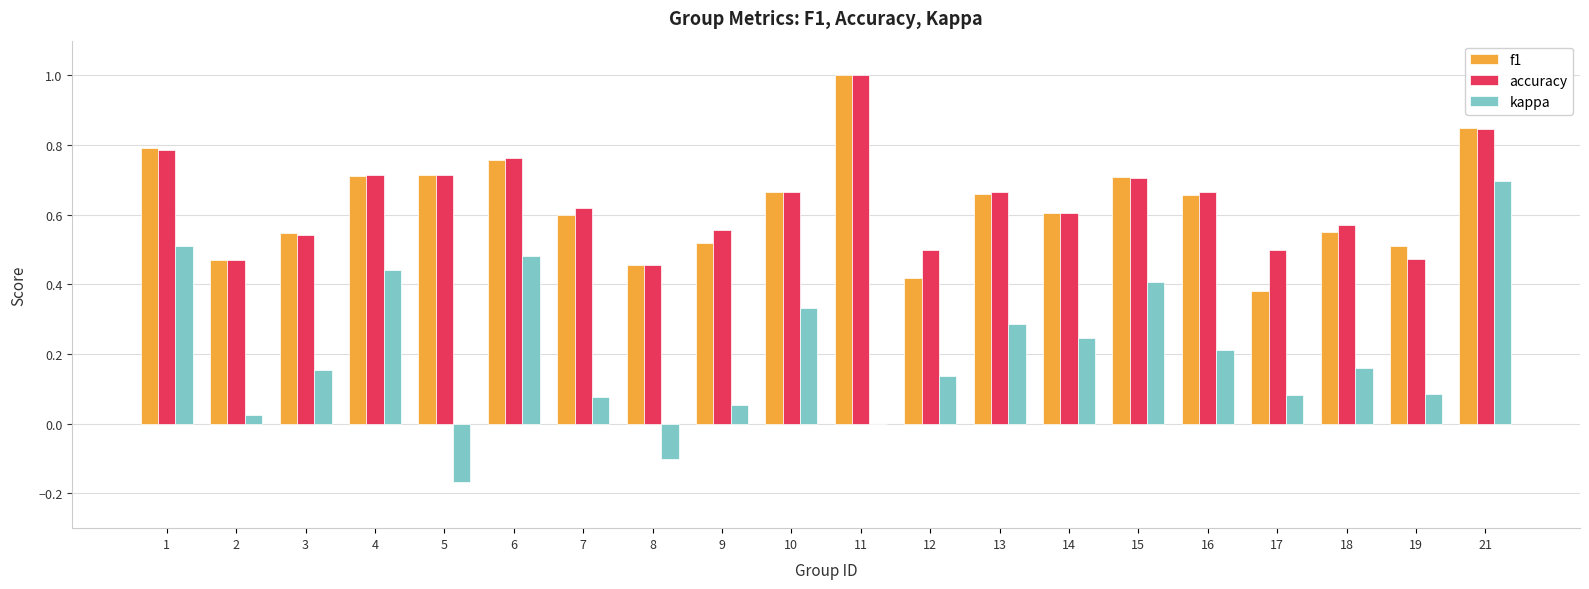

How many series are shown in this chart?

3